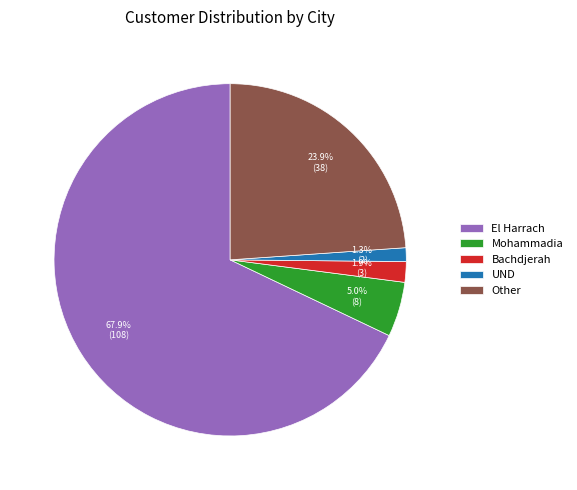

How many segments does this pie chart have?

5